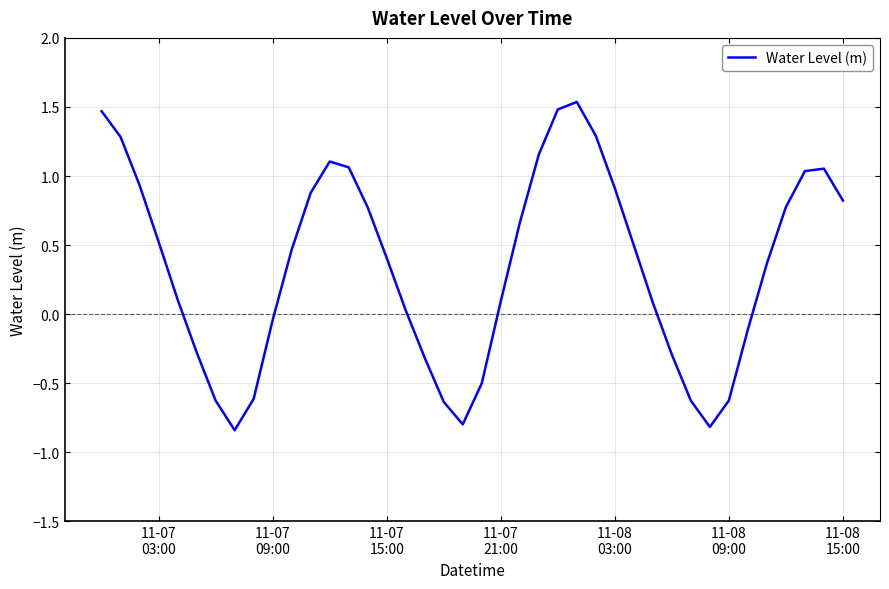

How many interior local peaks (higher than both neighbors) does the data have?

3